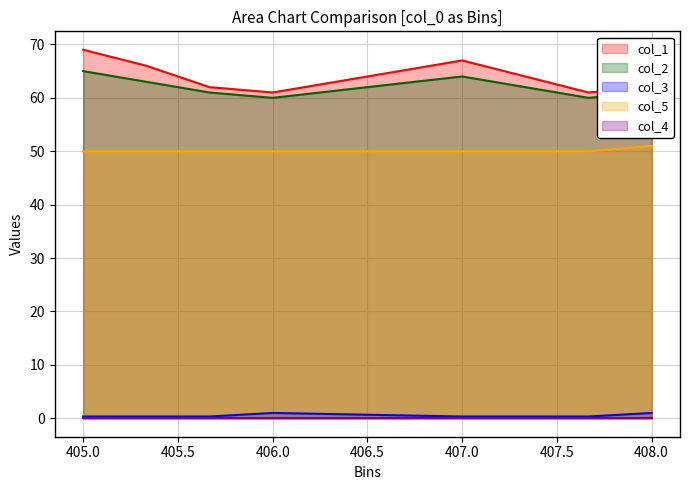

Does the chart have visible grid lines?

Yes